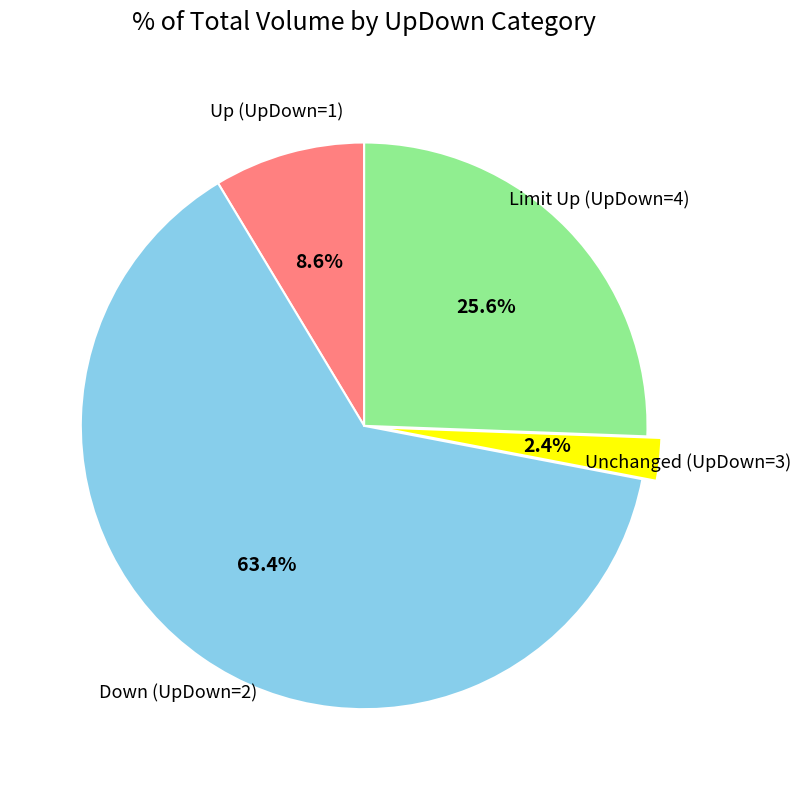

What is the ratio of the value at Up (UpDown=1) to the value at Limit Up (UpDown=4)?

0.3